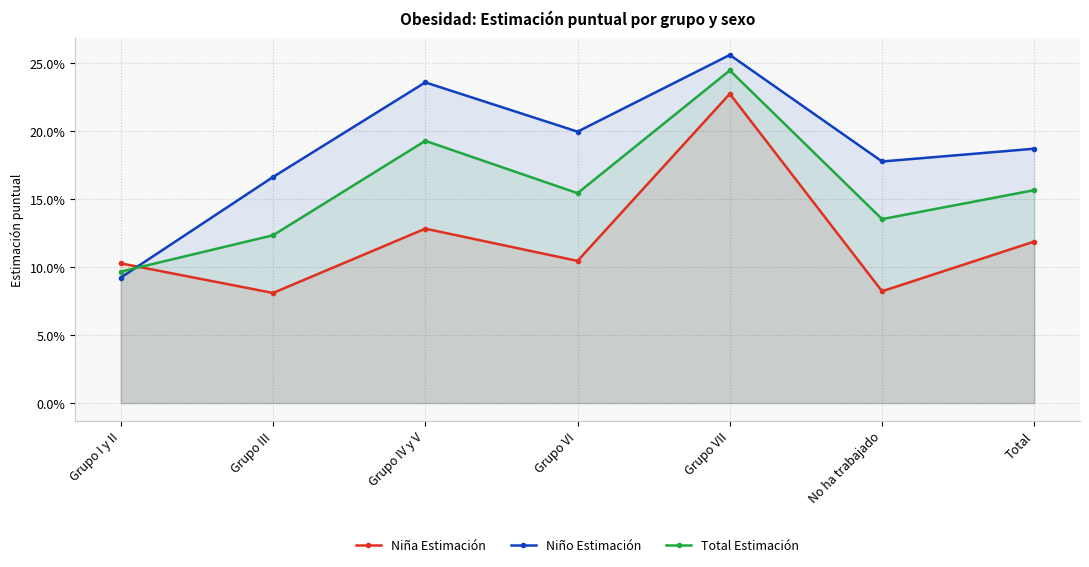

How many intersections are there between Niña Estimación and Total Estimación?

1